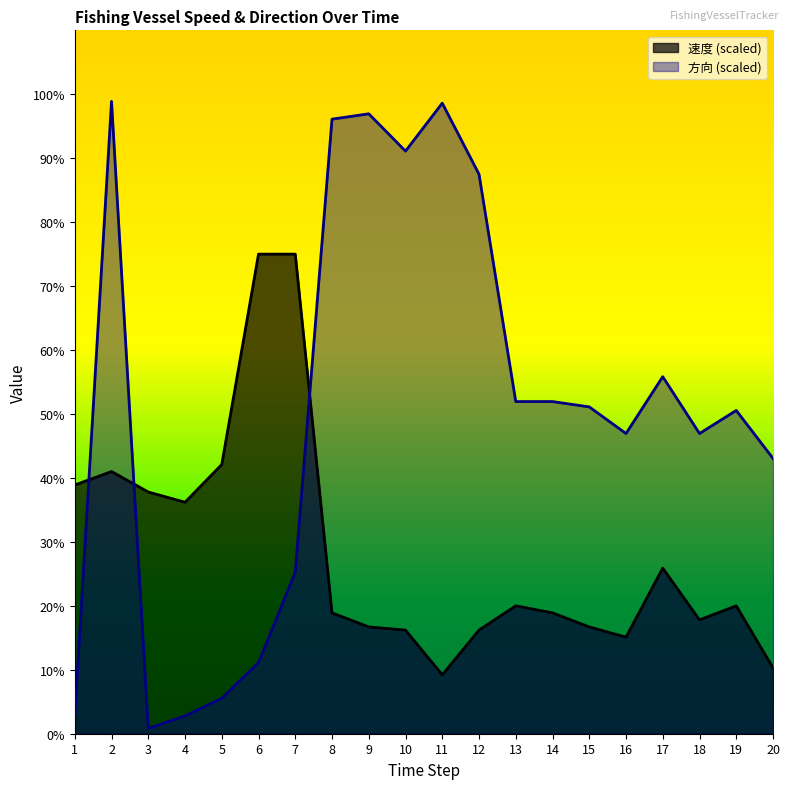

What are all the series names shown in the legend?

速度 (scaled), 方向 (scaled)